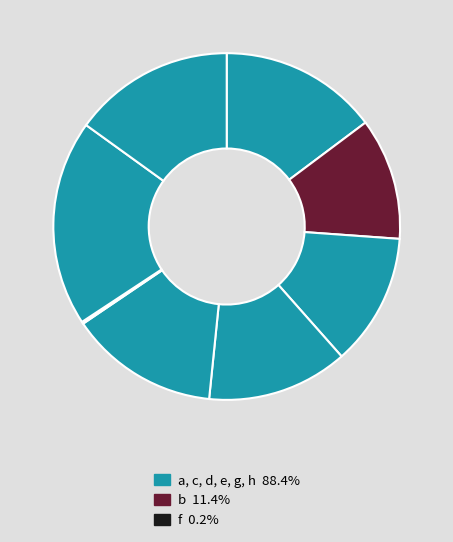

Is there a majority slice in this chart?

No